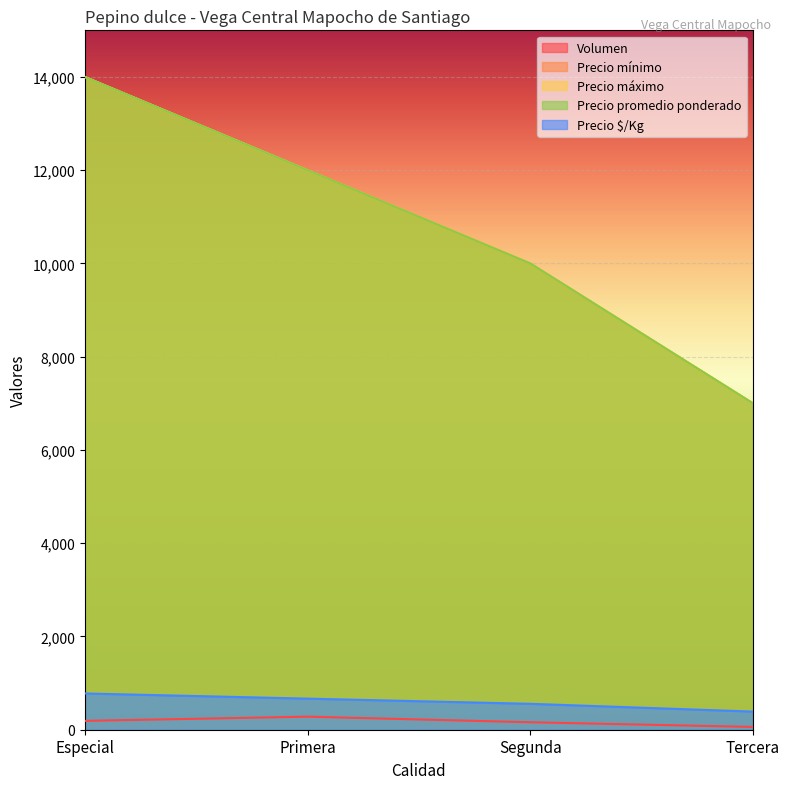

Reading left to right, extract all data points from this chart.

Volumen: 190	280	160	60
Precio mínimo: 14000	12000	10000	7000
Precio máximo: 14000	12000	10000	7000
Precio promedio ponderado: 14000	12000	10000	7000
Precio $/Kg: 778	667	556	389